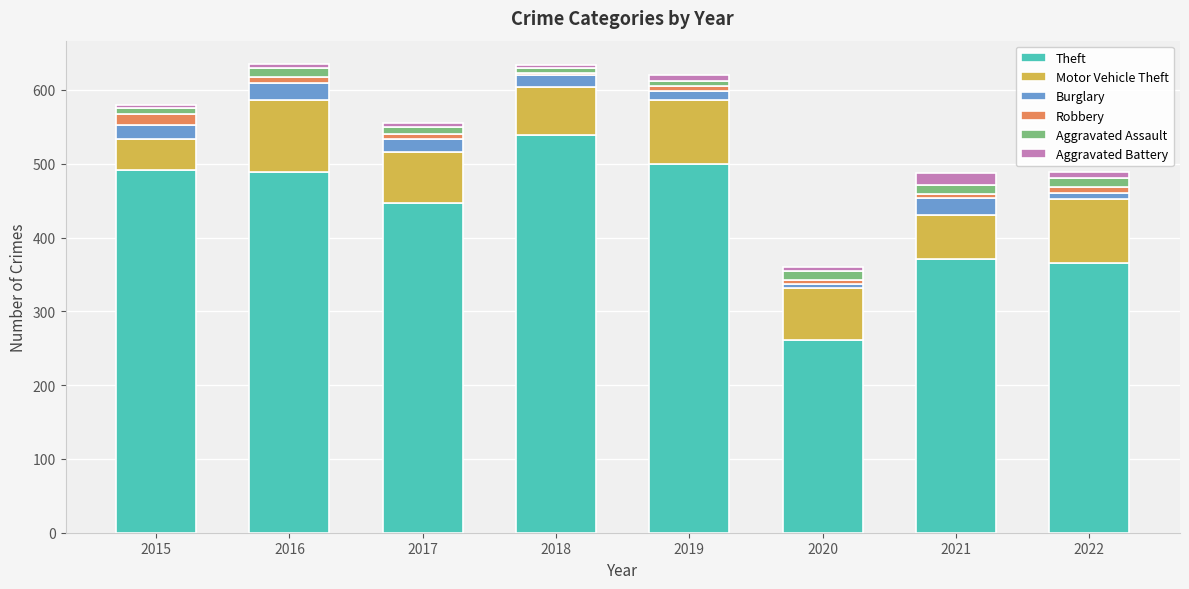

What is the minimum value for Theft?

261